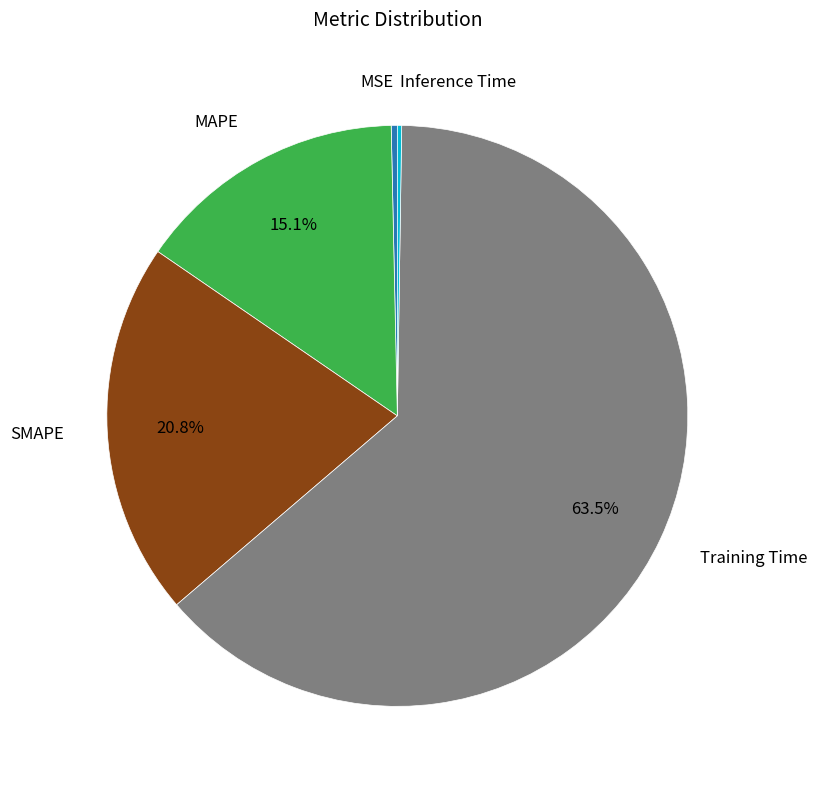

Does SMAPE account for over 50% of the chart?

No